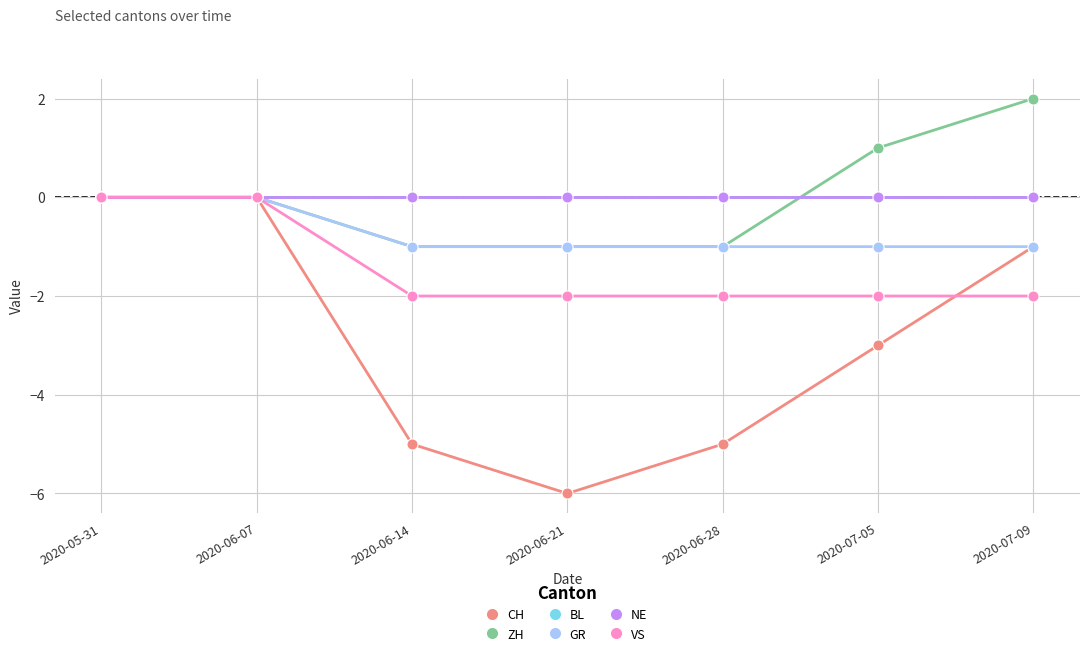

How many lines are shown in the chart?

6